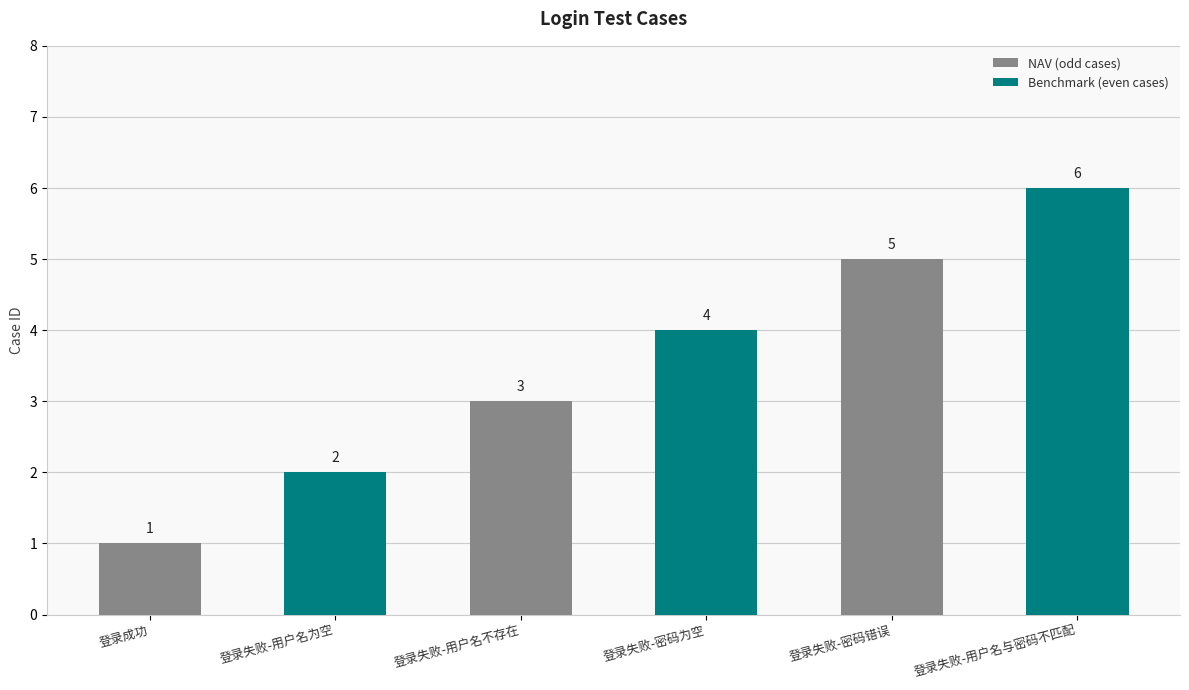

Reading right to left, transcribe all the data shown in this chart.

登录失败-用户名与密码不匹配=6	登录失败-密码错误=5	登录失败-密码为空=4	登录失败-用户名不存在=3	登录失败-用户名为空=2	登录成功=1